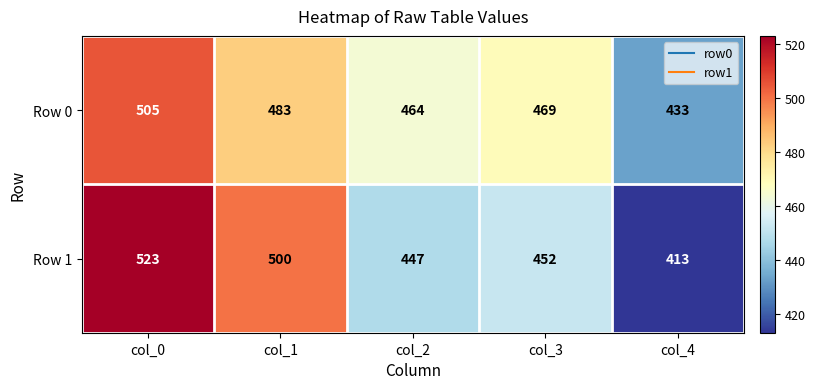

At which label does Row 0 first exceed 469?

col_0